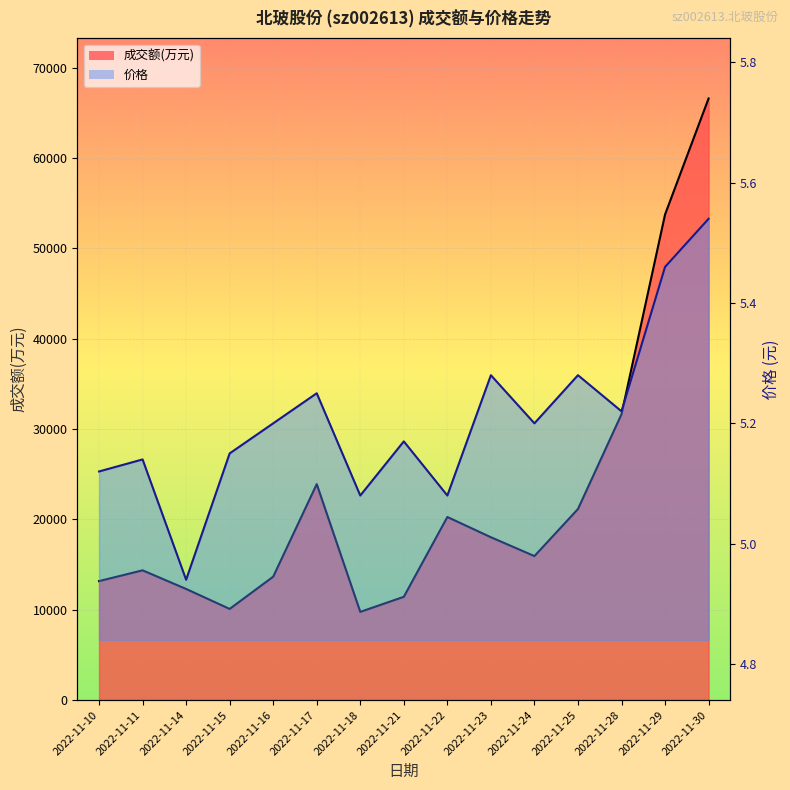

Is the value of 价格 at 2022-11-28 greater than the value of 成交额(万元) at 2022-11-24?

No